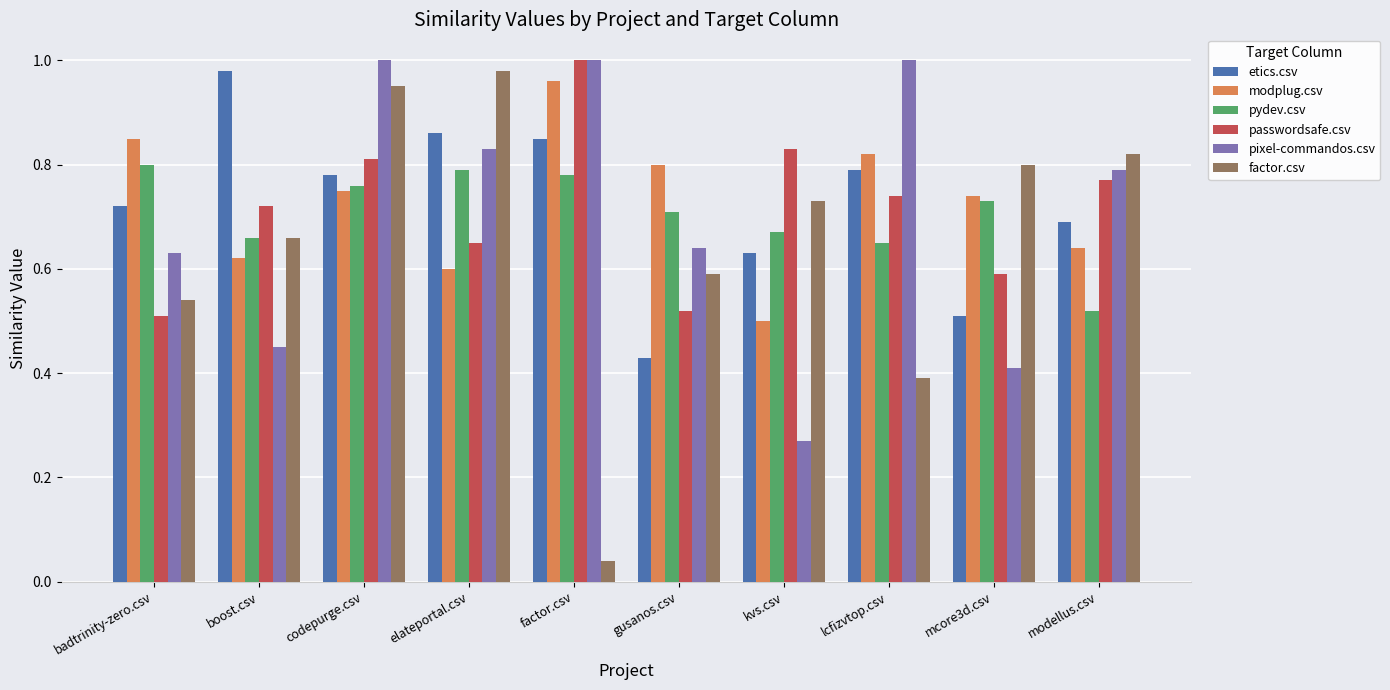

At which label is passwordsafe.csv closest to 0?

badtrinity-zero.csv